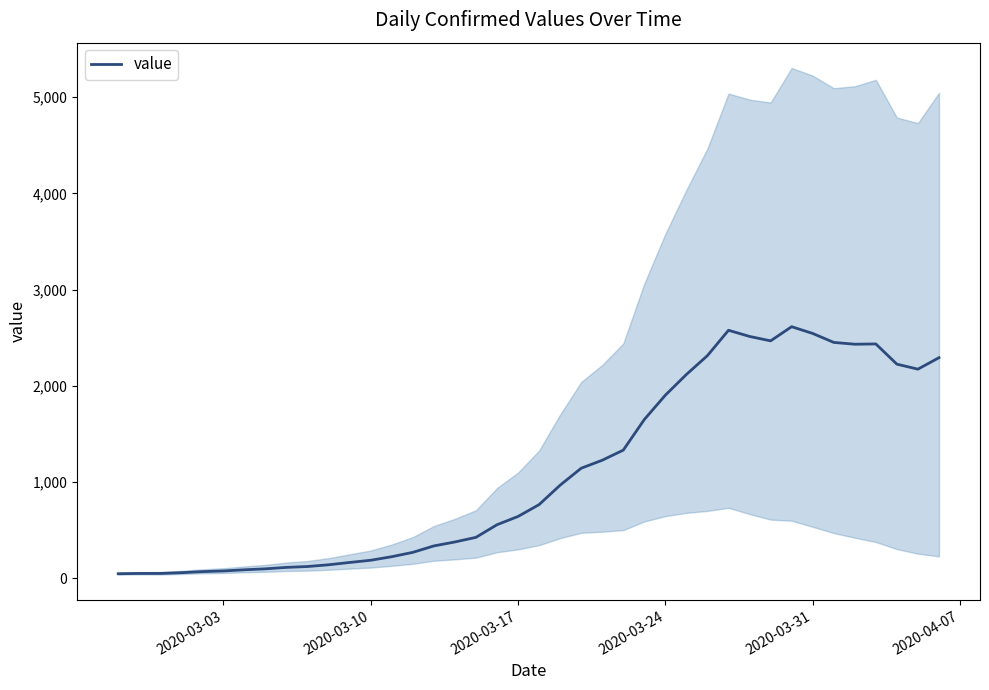

How many series are shown in this chart?

1